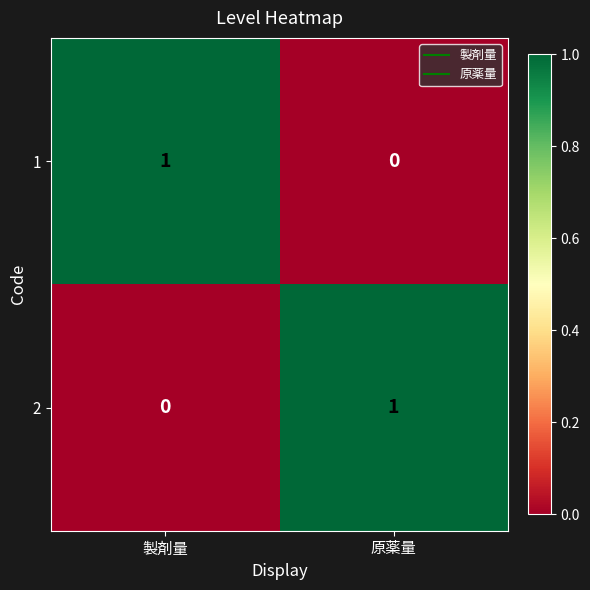

How many data points does each series have?

2